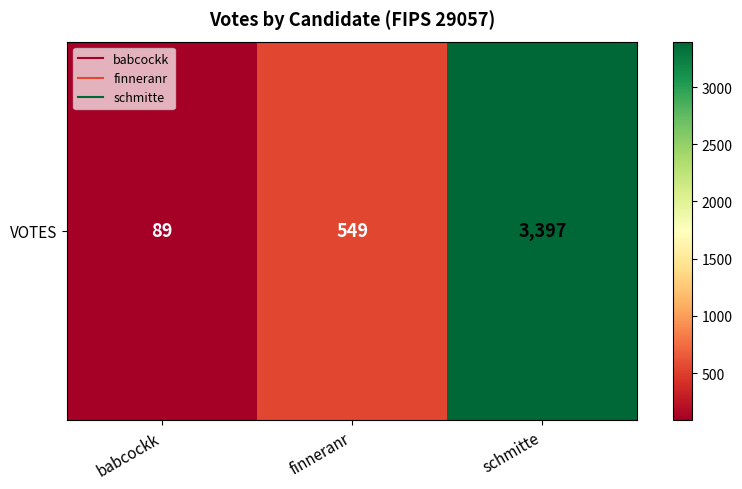

What is the greatest value displayed?

3397